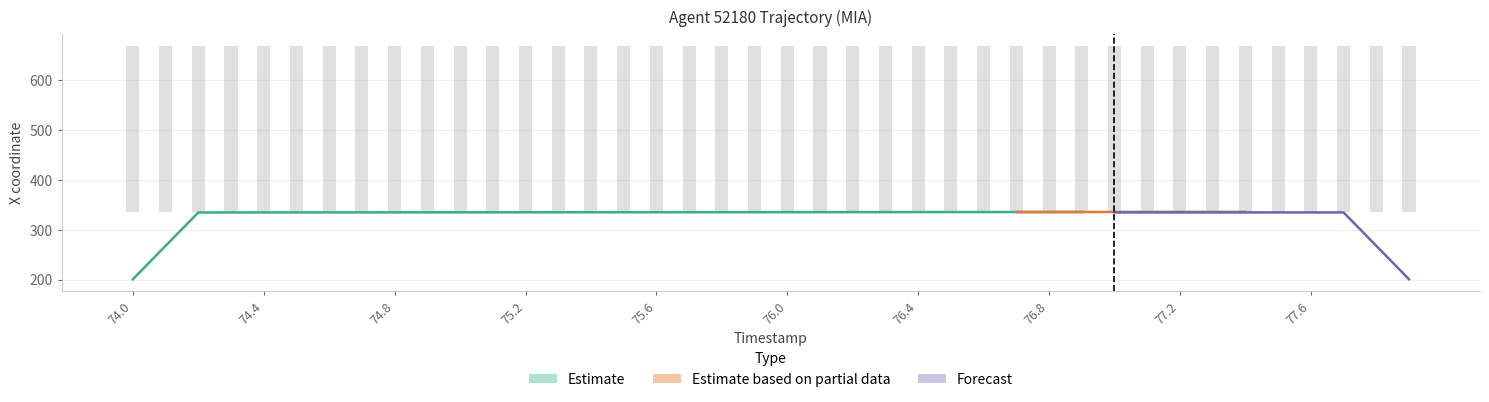

What is the difference between the second highest and second lowest values?

0.1